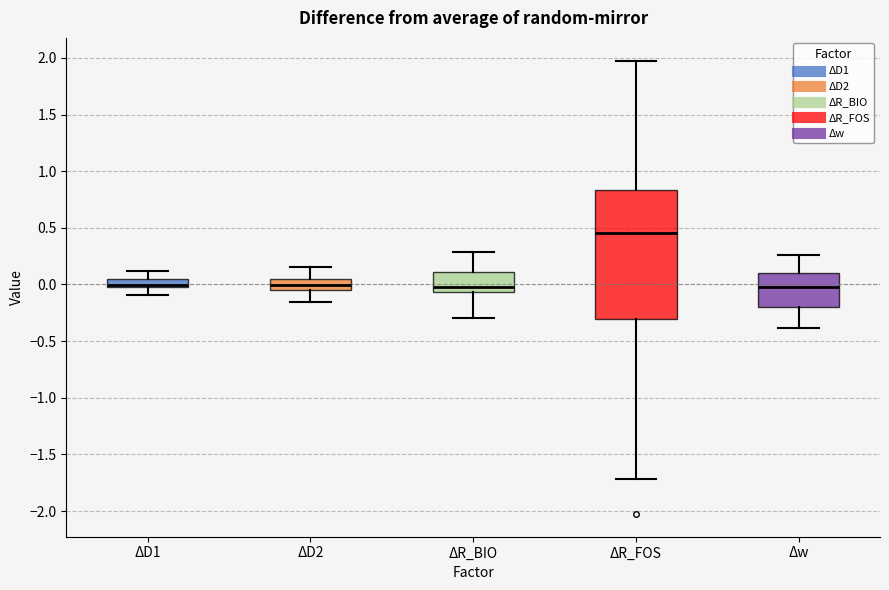

Where is the upper edge of the box for ΔR_BIO on the y-axis? The values are not printed on the chart, so give them approximately, as read against the axis.

0.10